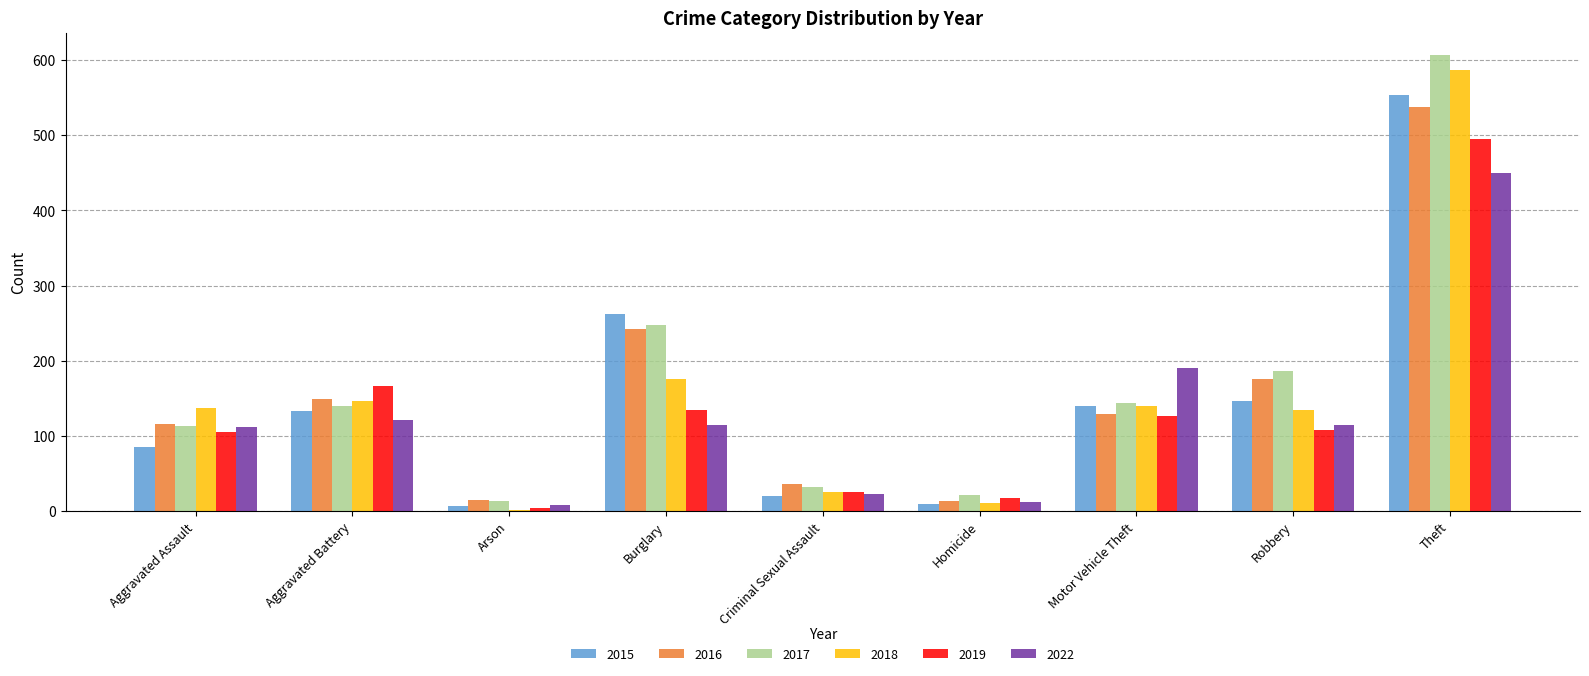

What are all the series names shown in the legend?

2015, 2016, 2017, 2018, 2019, 2022